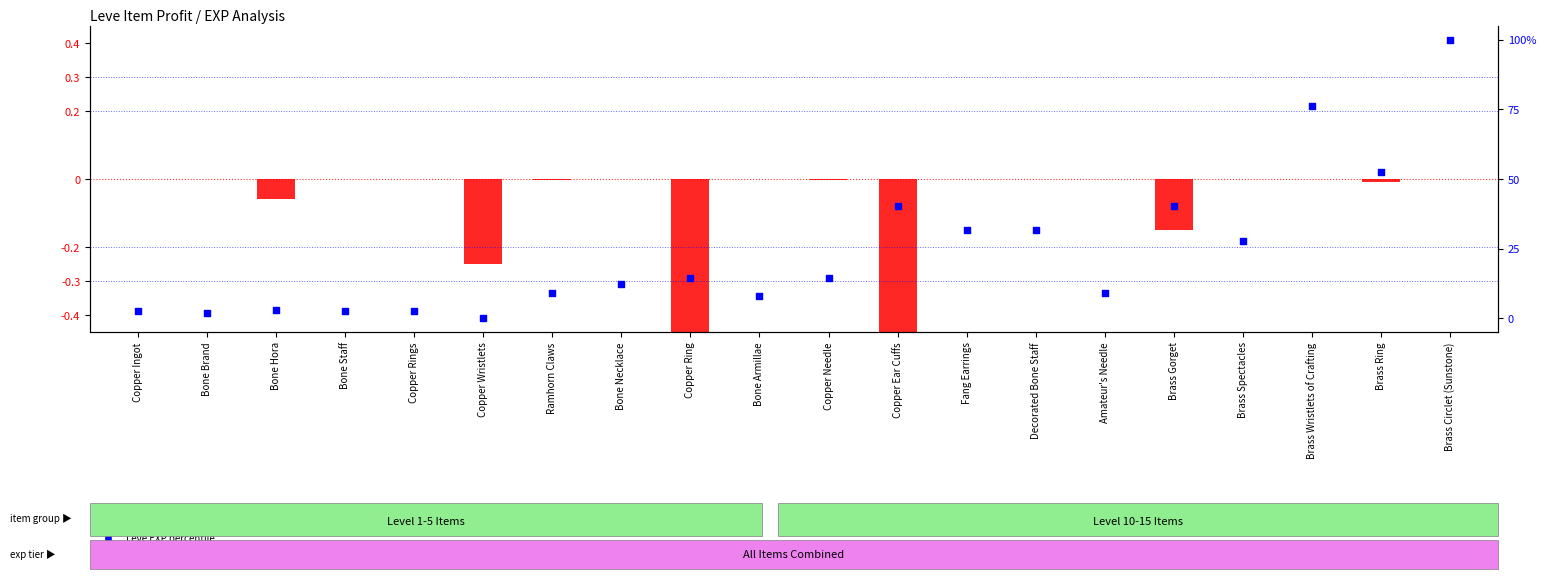

What is the total value across all series at Decorated Bone Staff?

31.8